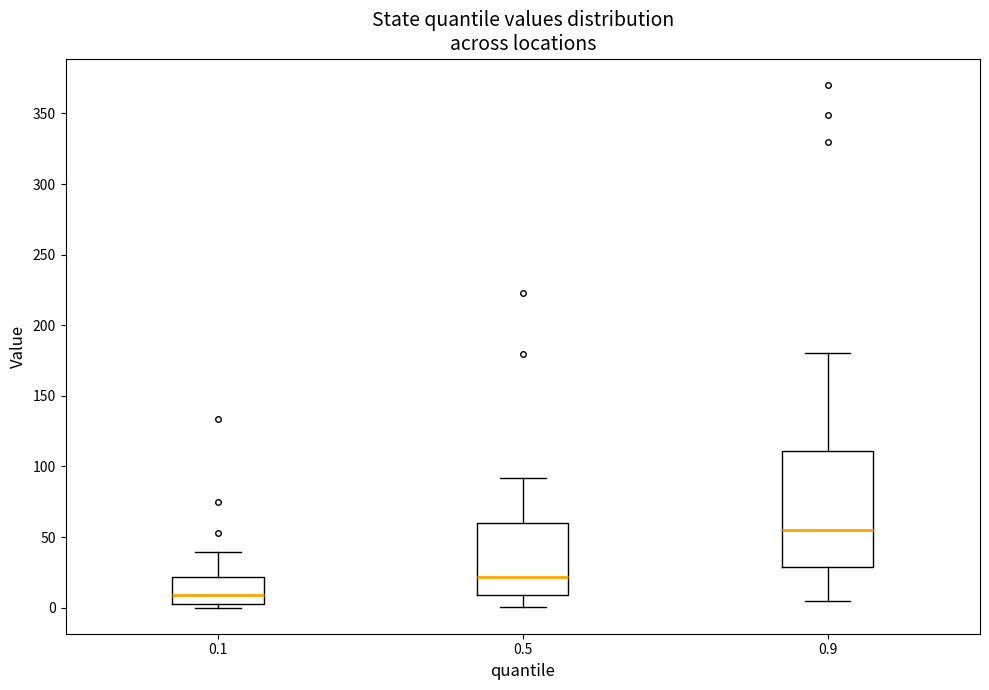

Which box is the tallest, from its lower edge to its upper edge?

0.9